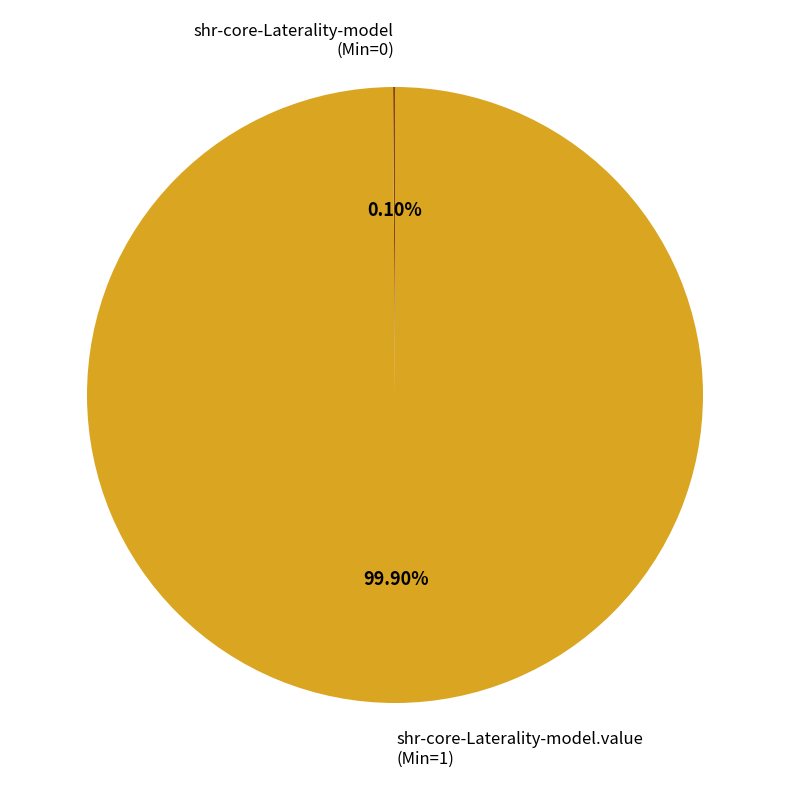

Is there any slice that represents more than half of the pie?

Yes